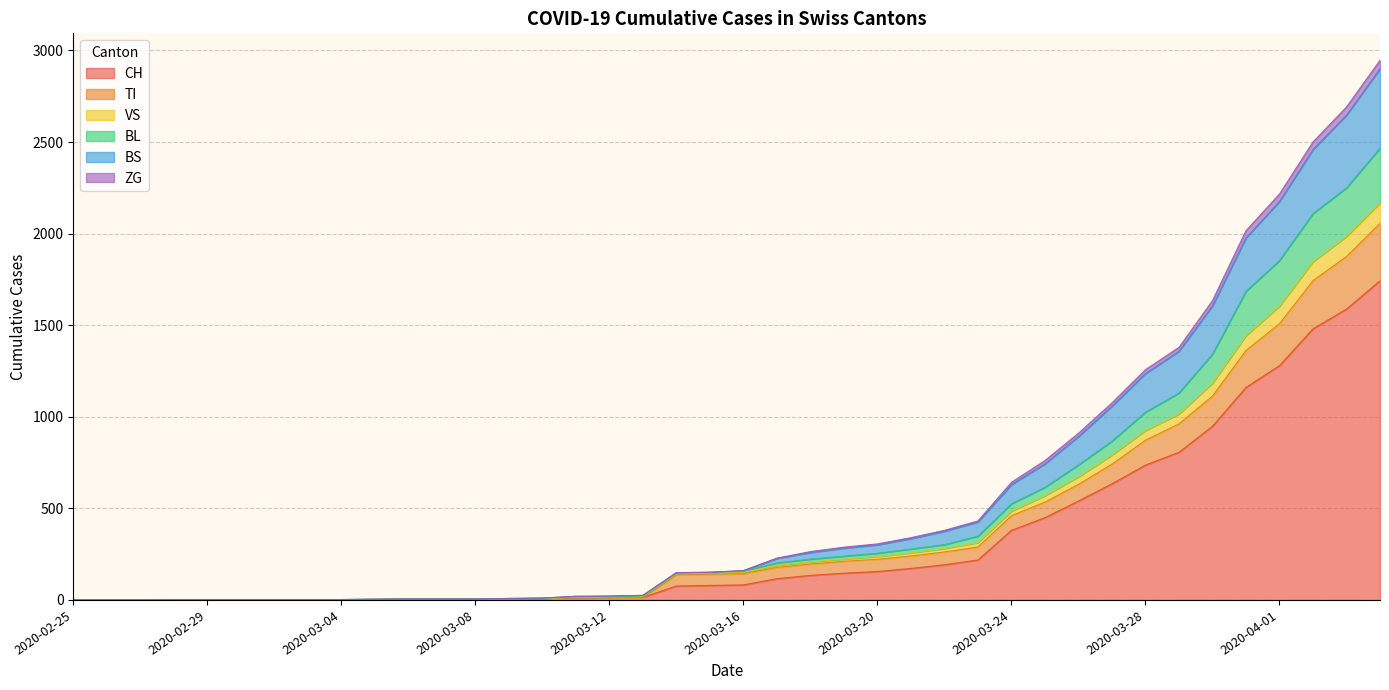

What is the highest value of the CH series?

1742